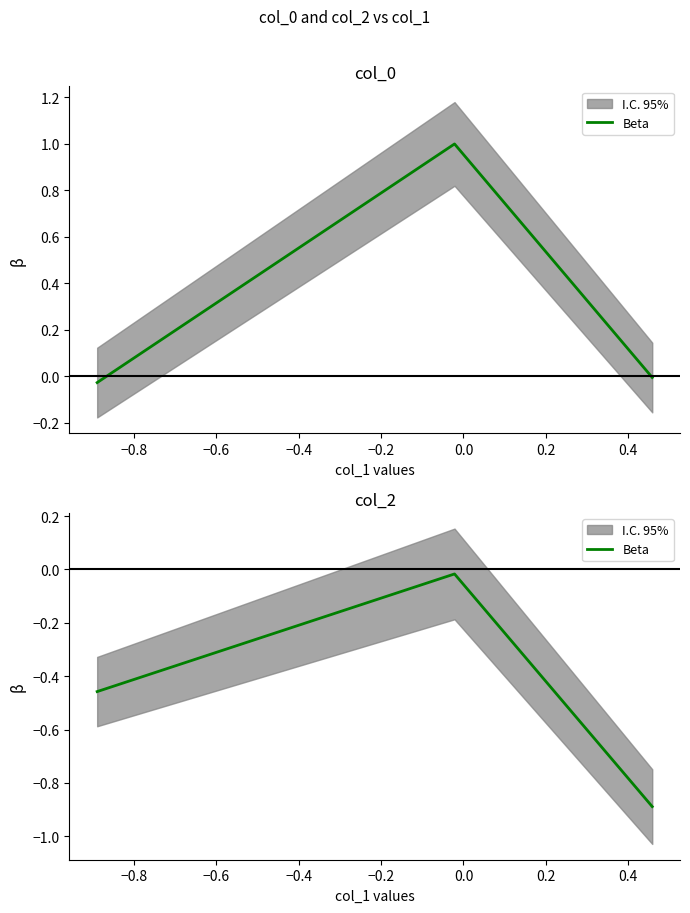

True or false: the data shows -0.0 at −0.8.

False